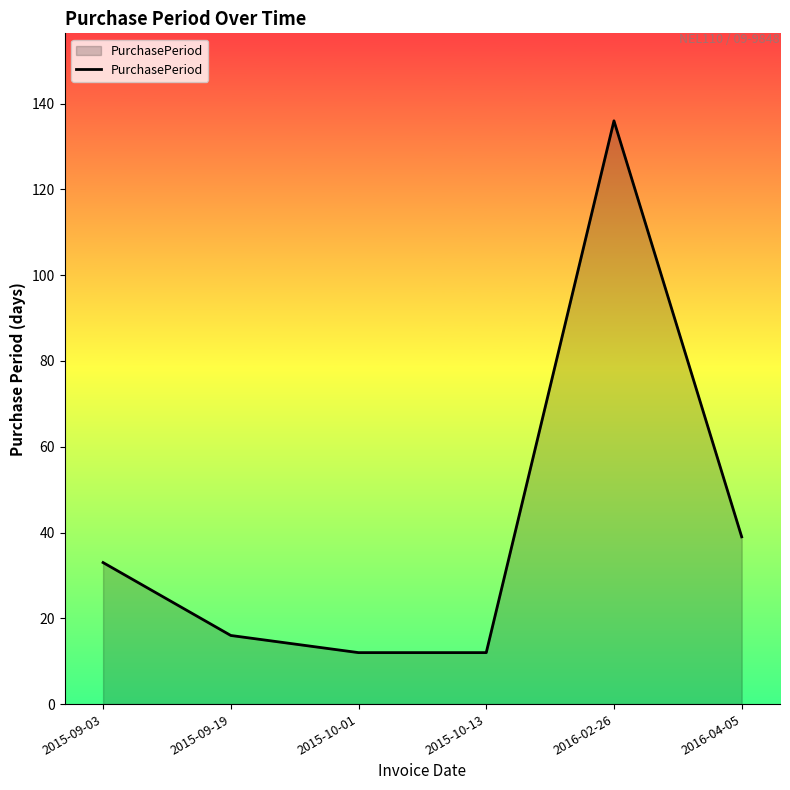

At which label is the value closest to 74?

2016-04-05